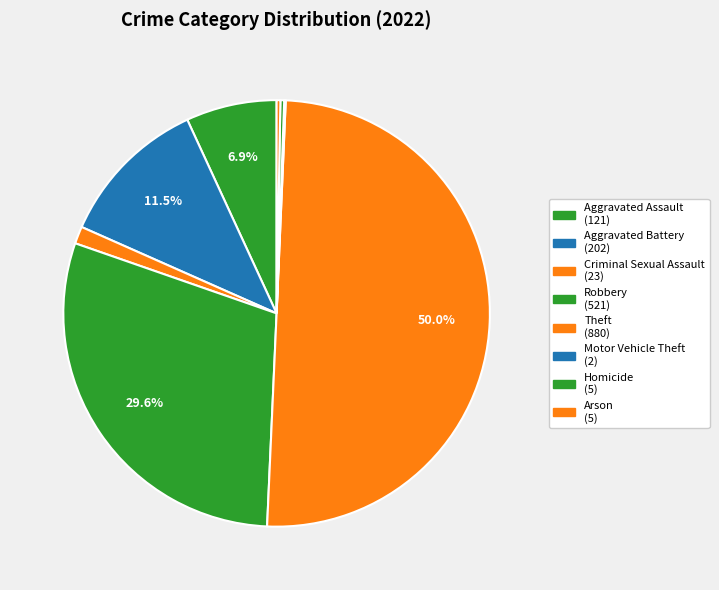

Is Robbery the majority of the pie?

No